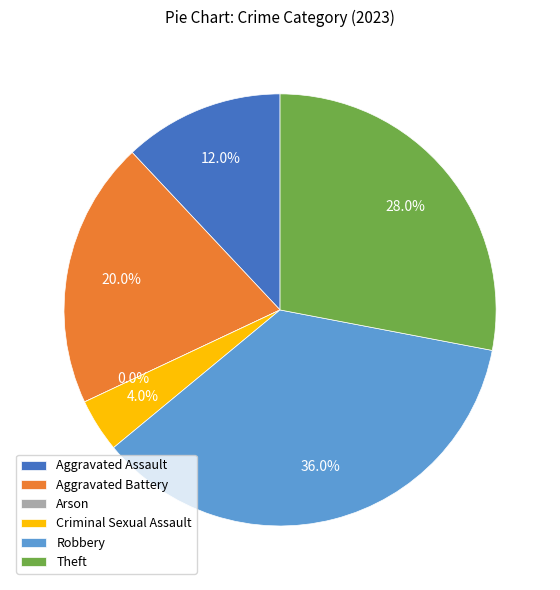

What is the ratio of the value at Aggravated Battery to the value at Robbery?

0.6